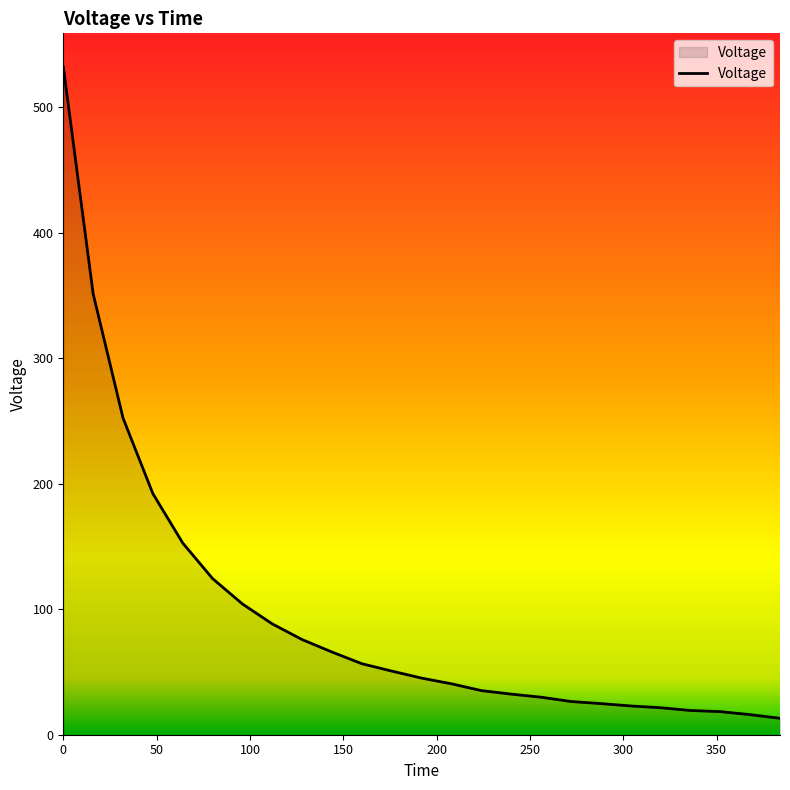

What is the minimum value shown in the chart?

13.1